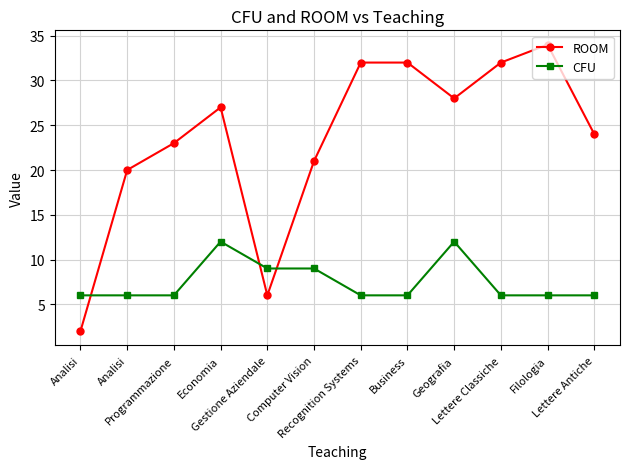

Which series has the largest total across all categories?

ROOM